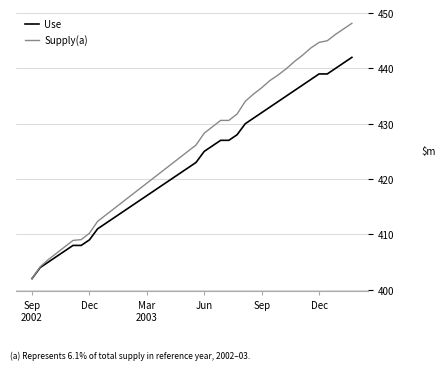

Which series has the widest spread of values?

Supply(a)